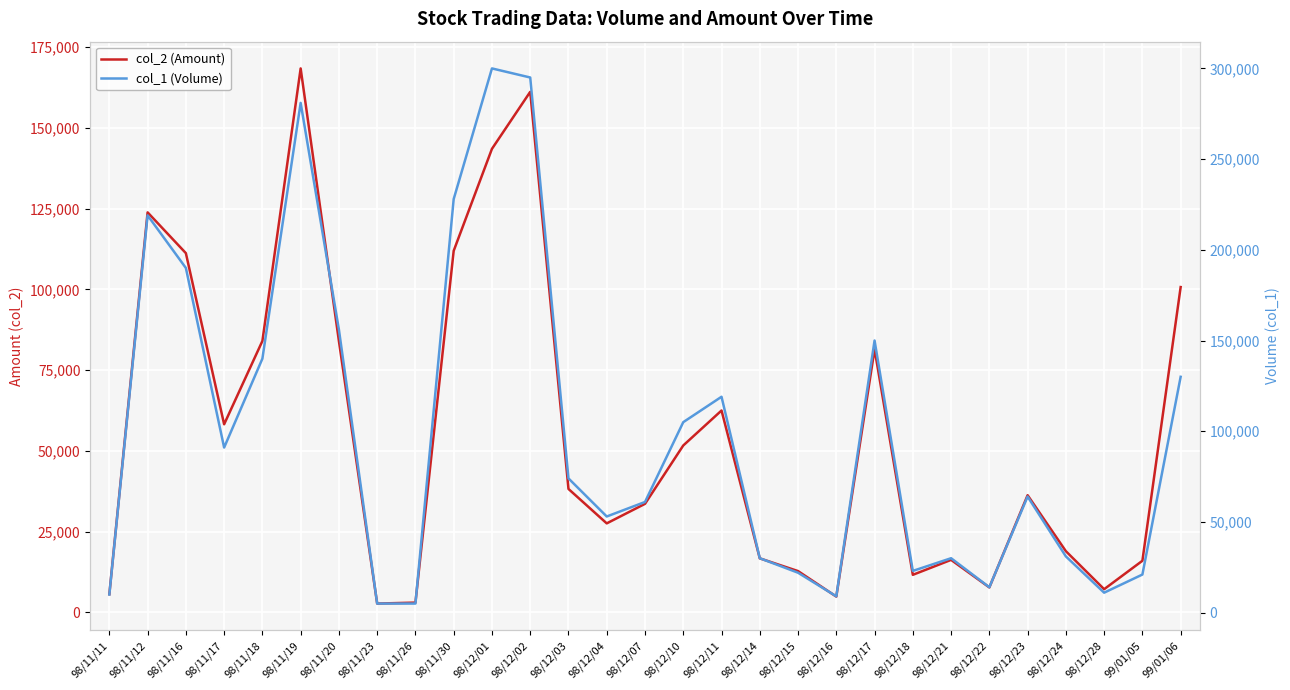

Is it true that col_2 (Amount) equals 18580 at 98/11/17?

False